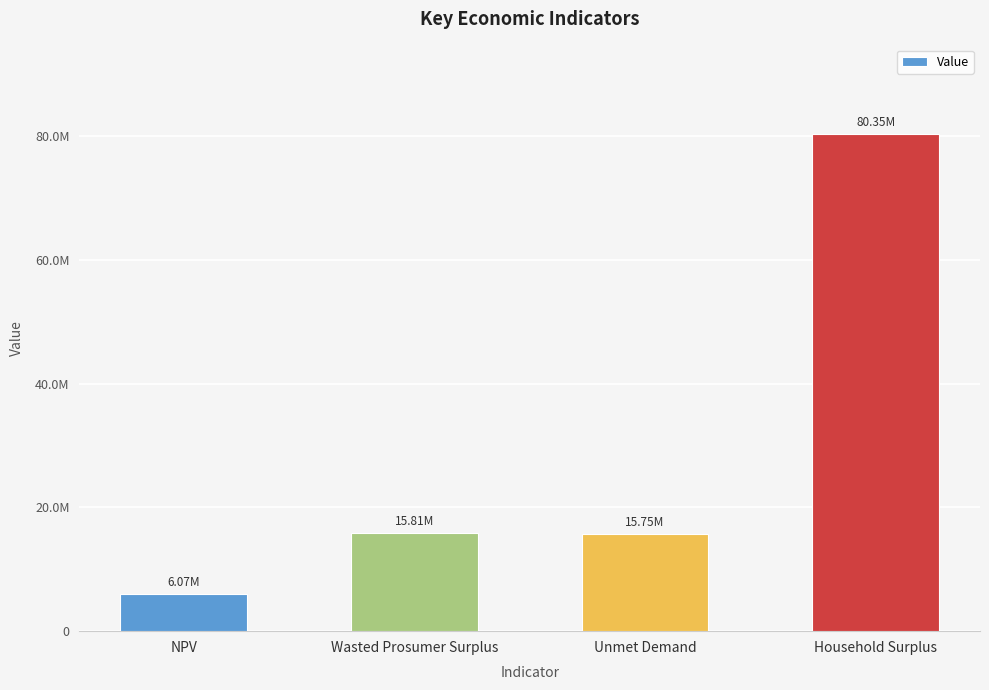

Which category has the lowest value across all series?

NPV